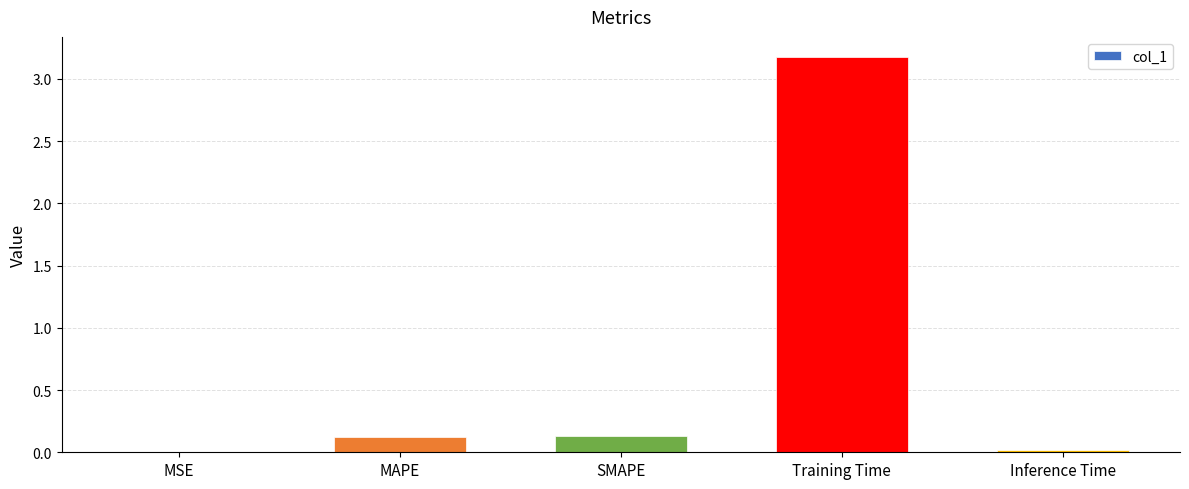

Which label corresponds to the largest value in the chart?

Training Time